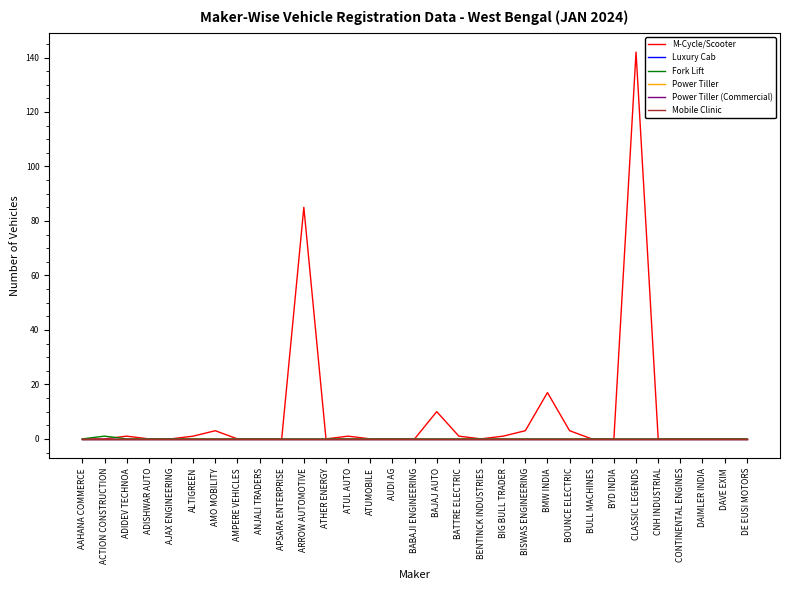

What is the spread (max minus min) of values at BISWAS ENGINEERING?

3